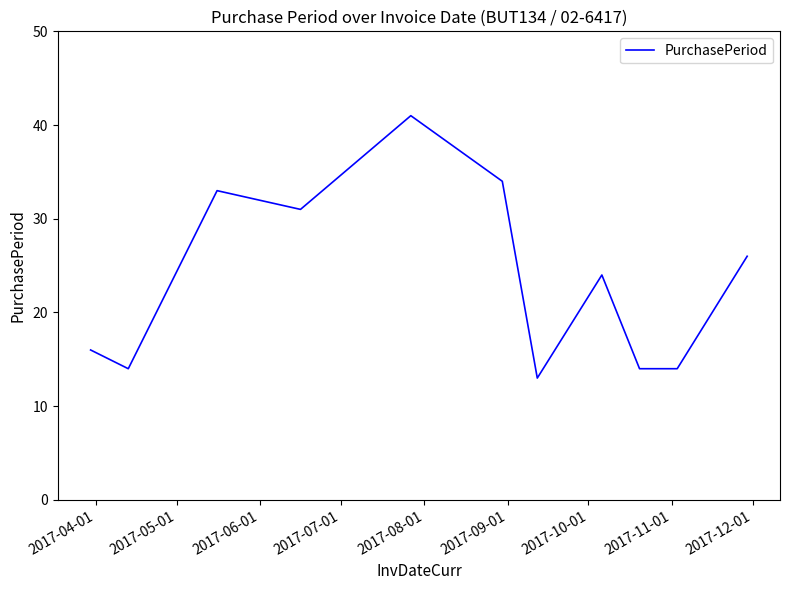

What is the maximum value shown in the chart?

41